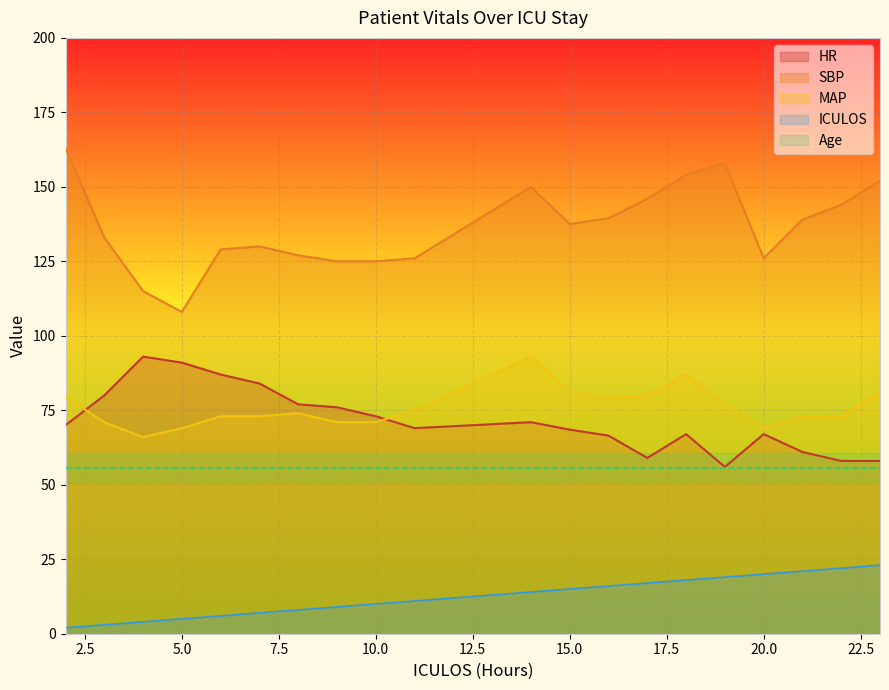

How many values in the ICULOS series exceed 14?

9